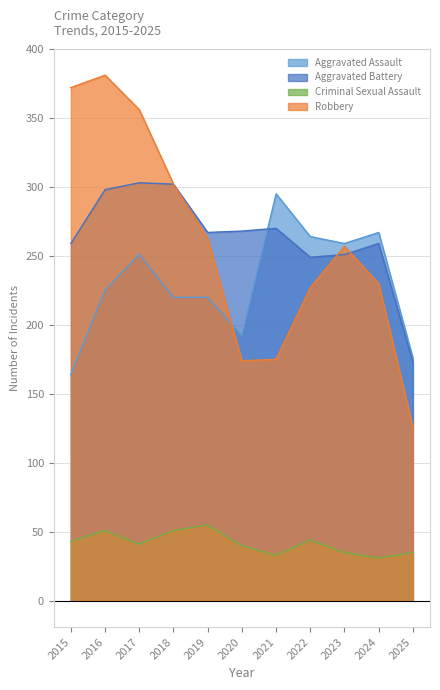

The value of Criminal Sexual Assault at 2023 is 19. True or false?

False